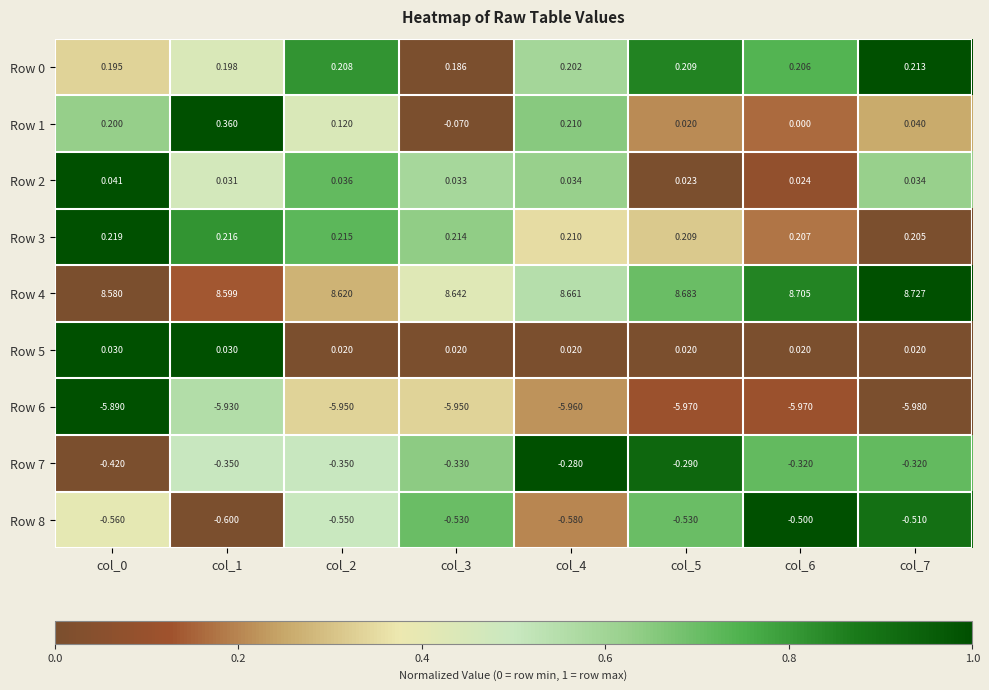

Count the number of data series in this chart.

9